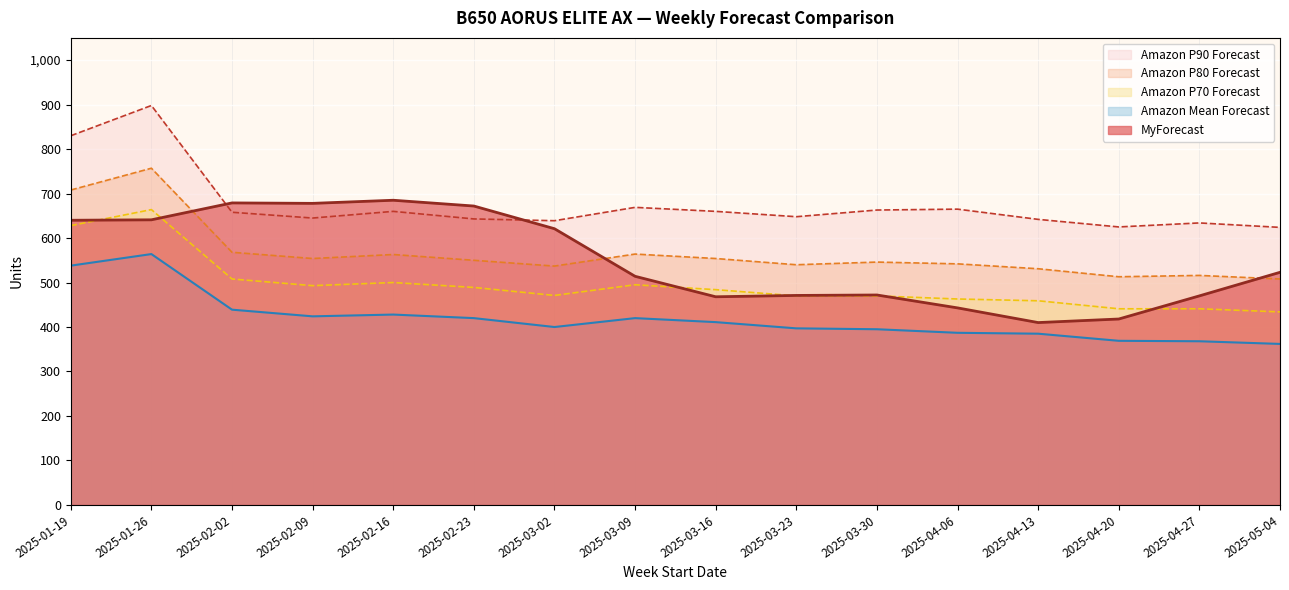

In Amazon P70 Forecast, how many points are higher than both neighbors (excluding endpoints)?

3